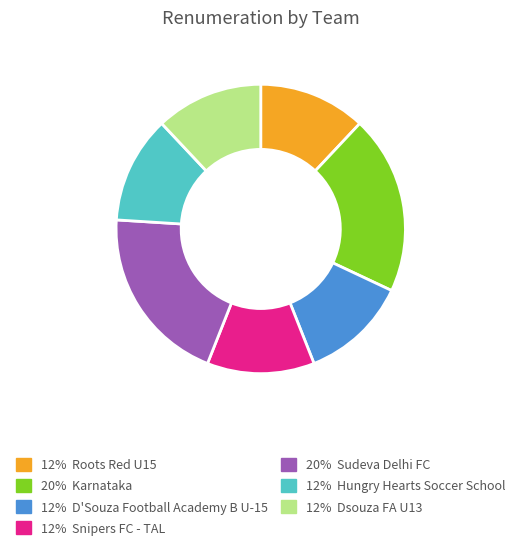

Is there a majority slice in this chart?

No